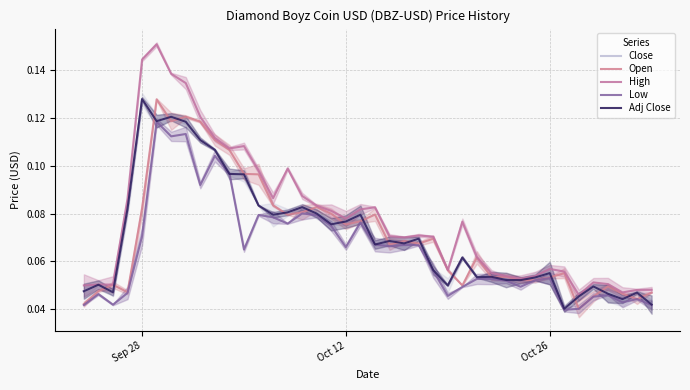

True or false: Open and Low intersect in this chart.

False